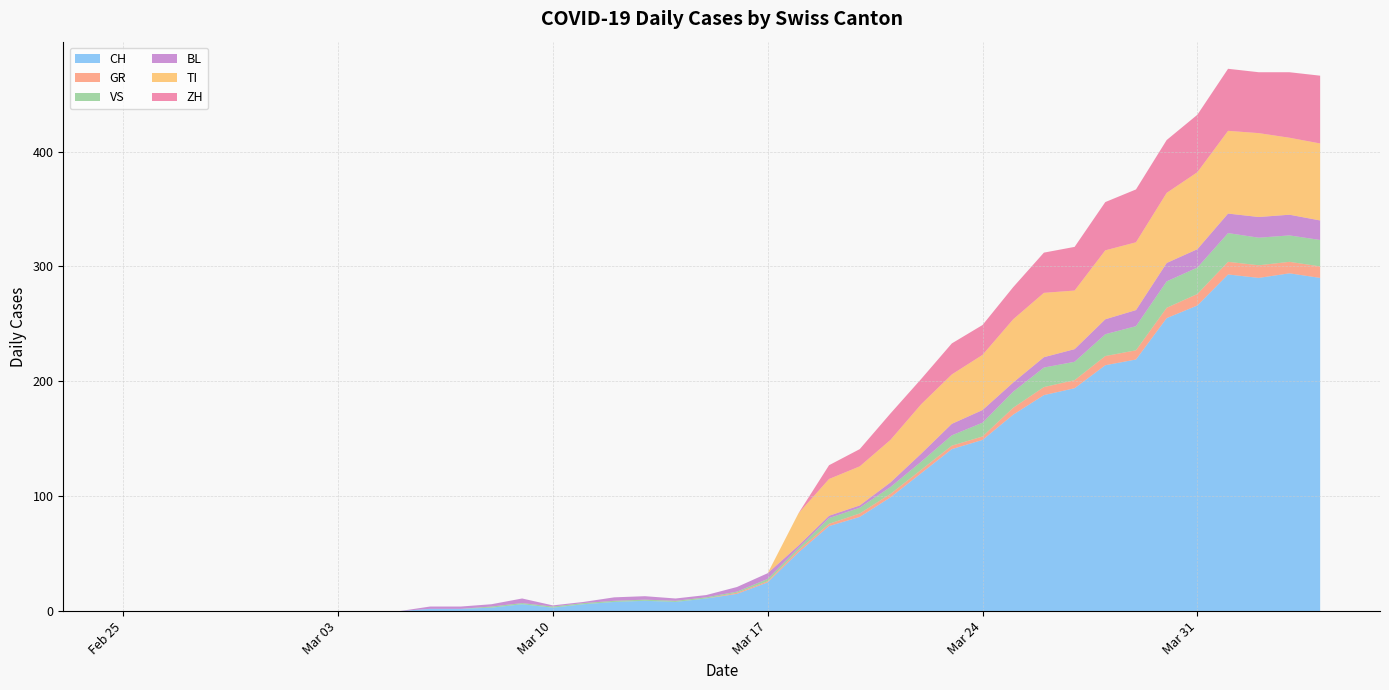

Reading left to right, transcribe all the data shown in this chart.

CH: 2020-02-25=0	2020-02-26=0	2020-02-27=0	2020-02-28=0	2020-02-29=0	2020-03-01=0	2020-03-02=0	2020-03-03=0	2020-03-04=0	2020-03-05=0	2020-03-06=2	2020-03-07=2	2020-03-08=3	2020-03-09=6	2020-03-10=3	2020-03-11=6	2020-03-12=8	2020-03-13=9	2020-03-14=8	2020-03-15=11	2020-03-16=15	2020-03-17=25	2020-03-18=51	2020-03-19=74	2020-03-20=82	2020-03-21=99	2020-03-22=120	2020-03-23=141	2020-03-24=149	2020-03-25=171	2020-03-26=188	2020-03-27=194	2020-03-28=214	2020-03-29=219	2020-03-30=255	2020-03-31=266	2020-04-01=293	2020-04-02=290	2020-04-03=294	2020-04-04=290
GR: 2020-02-25=0	2020-02-26=0	2020-02-27=0	2020-02-28=0	2020-02-29=0	2020-03-01=0	2020-03-02=0	2020-03-03=0	2020-03-04=0	2020-03-05=0	2020-03-06=0	2020-03-07=0	2020-03-08=0	2020-03-09=0	2020-03-10=0	2020-03-11=0	2020-03-12=0	2020-03-13=0	2020-03-14=0	2020-03-15=0	2020-03-16=1	2020-03-17=1	2020-03-18=2	2020-03-19=2	2020-03-20=3	2020-03-21=3	2020-03-22=3	2020-03-23=3	2020-03-24=3	2020-03-25=6	2020-03-26=7	2020-03-27=7	2020-03-28=8	2020-03-29=8	2020-03-30=9	2020-03-31=10	2020-04-01=11	2020-04-02=11	2020-04-03=10	2020-04-04=10
VS: 2020-02-25=0	2020-02-26=0	2020-02-27=0	2020-02-28=0	2020-02-29=0	2020-03-01=0	2020-03-02=0	2020-03-03=0	2020-03-04=0	2020-03-05=0	2020-03-06=0	2020-03-07=0	2020-03-08=1	2020-03-09=1	2020-03-10=1	2020-03-11=1	2020-03-12=1	2020-03-13=1	2020-03-14=1	2020-03-15=1	2020-03-16=1	2020-03-17=2	2020-03-18=2	2020-03-19=5	2020-03-20=5	2020-03-21=6	2020-03-22=7	2020-03-23=9	2020-03-24=12	2020-03-25=14	2020-03-26=17	2020-03-27=16	2020-03-28=19	2020-03-29=21	2020-03-30=23	2020-03-31=23	2020-04-01=25	2020-04-02=24	2020-04-03=23	2020-04-04=23
BL: 2020-02-25=0	2020-02-26=0	2020-02-27=0	2020-02-28=0	2020-02-29=0	2020-03-01=0	2020-03-02=0	2020-03-03=0	2020-03-04=0	2020-03-05=0	2020-03-06=2	2020-03-07=2	2020-03-08=2	2020-03-09=4	2020-03-10=1	2020-03-11=1	2020-03-12=3	2020-03-13=3	2020-03-14=2	2020-03-15=2	2020-03-16=4	2020-03-17=5	2020-03-18=2	2020-03-19=2	2020-03-20=2	2020-03-21=4	2020-03-22=7	2020-03-23=10	2020-03-24=11	2020-03-25=8	2020-03-26=9	2020-03-27=11	2020-03-28=13	2020-03-29=14	2020-03-30=16	2020-03-31=16	2020-04-01=17	2020-04-02=18	2020-04-03=18	2020-04-04=17
TI: 2020-02-25=0	2020-02-26=0	2020-02-27=0	2020-02-28=0	2020-02-29=0	2020-03-01=0	2020-03-02=0	2020-03-03=0	2020-03-04=0	2020-03-05=0	2020-03-06=0	2020-03-07=0	2020-03-08=0	2020-03-09=0	2020-03-10=0	2020-03-11=0	2020-03-12=0	2020-03-13=0	2020-03-14=0	2020-03-15=0	2020-03-16=0	2020-03-17=0	2020-03-18=28	2020-03-19=32	2020-03-20=34	2020-03-21=37	2020-03-22=43	2020-03-23=43	2020-03-24=48	2020-03-25=55	2020-03-26=56	2020-03-27=51	2020-03-28=60	2020-03-29=59	2020-03-30=61	2020-03-31=67	2020-04-01=72	2020-04-02=73	2020-04-03=67	2020-04-04=67
ZH: 2020-02-25=0	2020-02-26=0	2020-02-27=0	2020-02-28=0	2020-02-29=0	2020-03-01=0	2020-03-02=0	2020-03-03=0	2020-03-04=0	2020-03-05=0	2020-03-06=0	2020-03-07=0	2020-03-08=0	2020-03-09=0	2020-03-10=0	2020-03-11=0	2020-03-12=0	2020-03-13=0	2020-03-14=0	2020-03-15=0	2020-03-16=0	2020-03-17=0	2020-03-18=0	2020-03-19=12	2020-03-20=15	2020-03-21=23	2020-03-22=22	2020-03-23=27	2020-03-24=26	2020-03-25=28	2020-03-26=35	2020-03-27=38	2020-03-28=42	2020-03-29=46	2020-03-30=46	2020-03-31=50	2020-04-01=54	2020-04-02=53	2020-04-03=57	2020-04-04=59